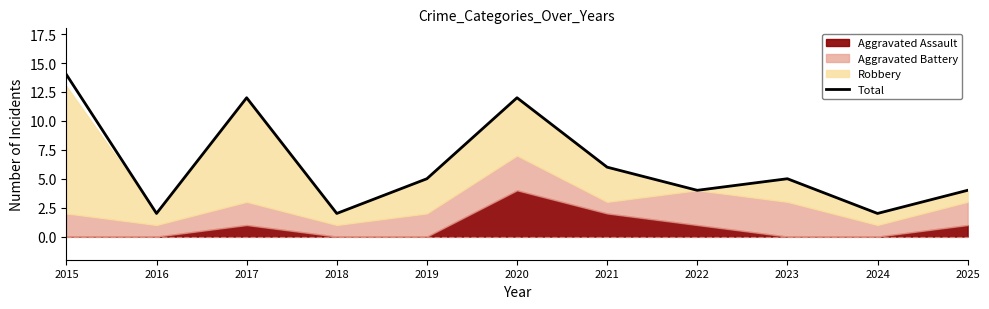

What is the maximum value for Total?

14